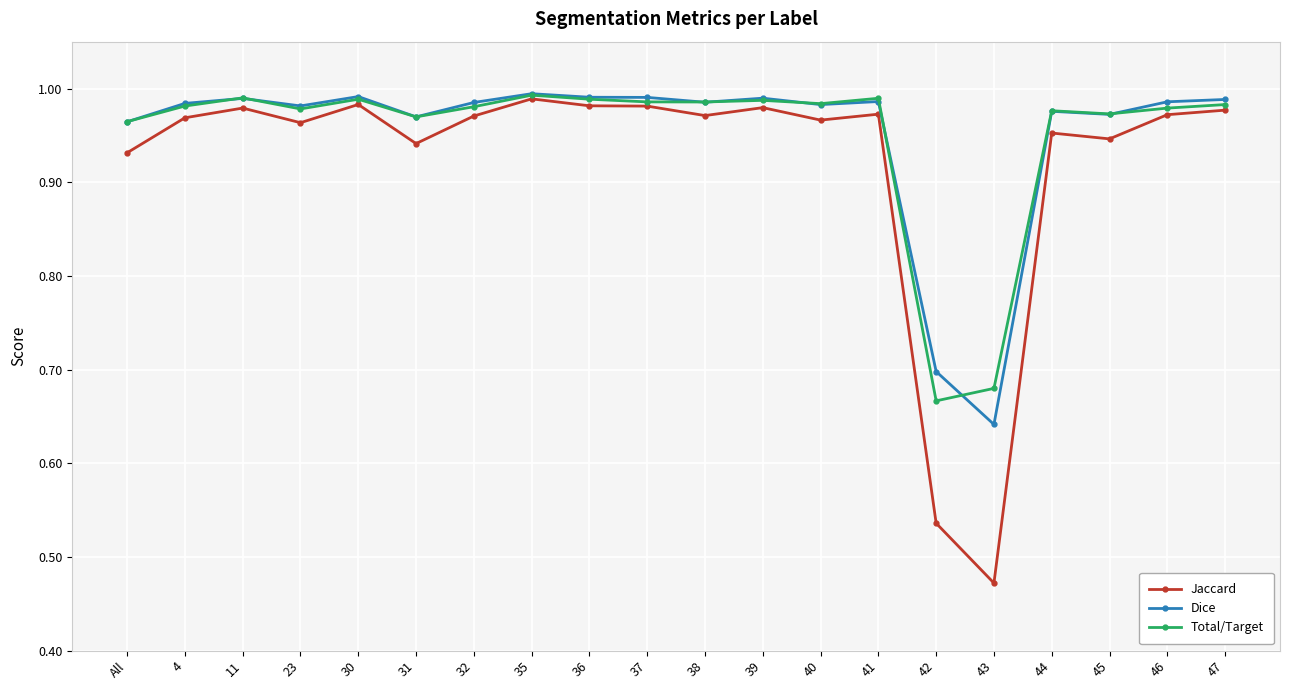

True or false: Dice has a value of 0.4 at 23.

False